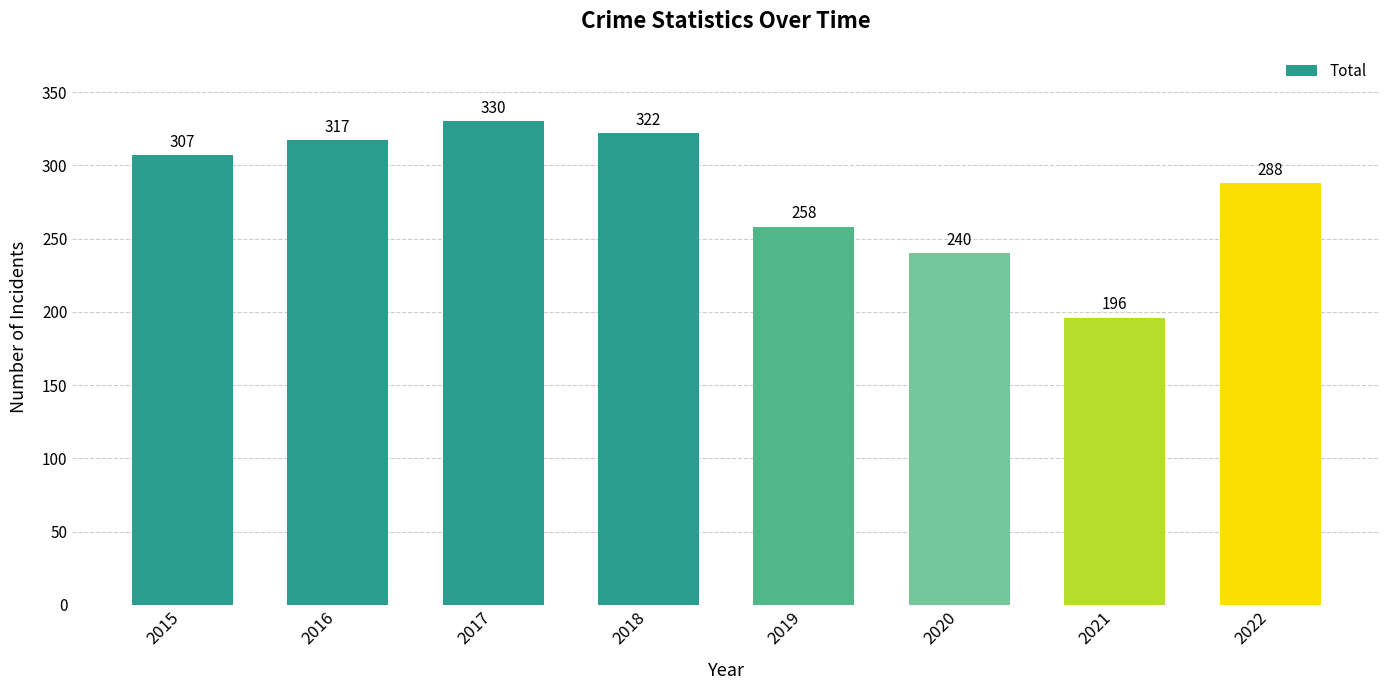

Does the chart contain any negative values?

No